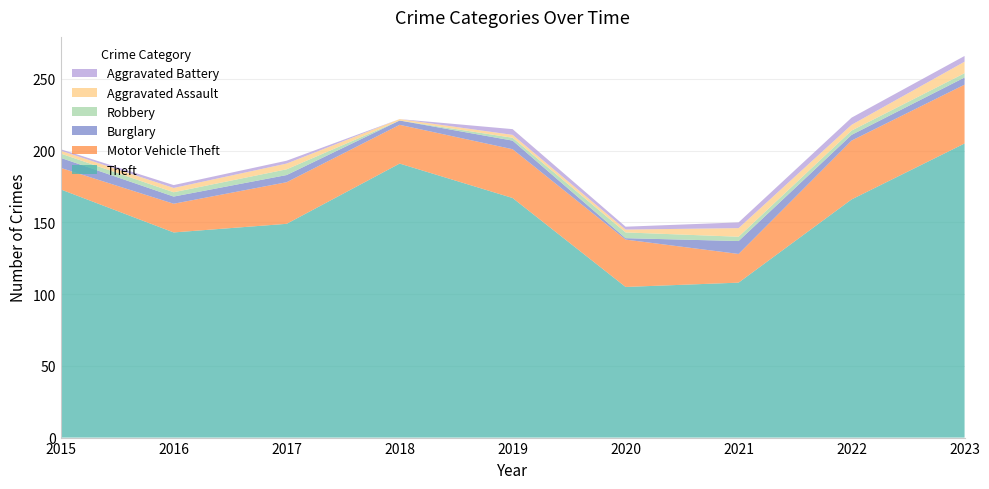

Reading right to left, list all the values displayed in this chart.

Theft: 205	166	108	105	167	191	149	143	173
Motor Vehicle Theft: 41	41	20	33	34	27	29	20	15
Burglary: 5	4	9	1	6	3	5	5	7
Robbery: 3	3	3	4	2	0	4	3	3
Aggravated Assault: 8	4	6	2	2	1	4	3	2
Aggravated Battery: 4	5	4	2	4	0	2	2	1